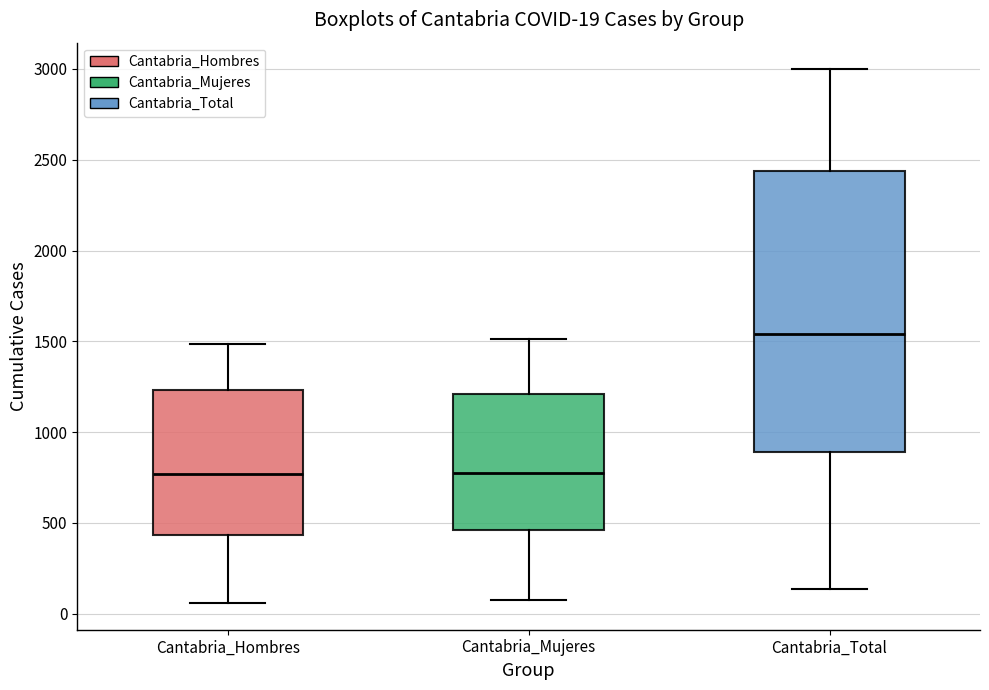

Which box is the tallest, from its lower edge to its upper edge?

Cantabria_Total